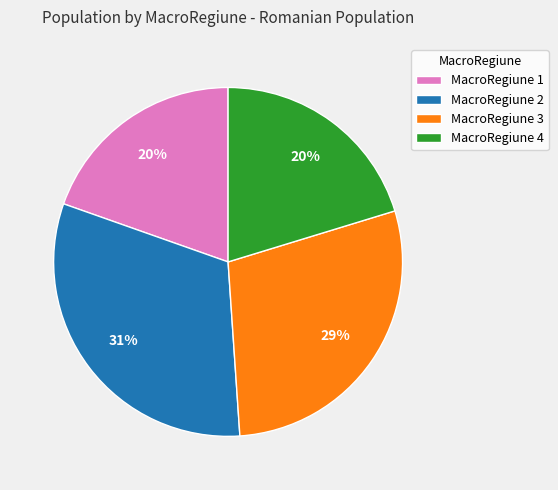

Which category has the biggest portion of the pie?

MacroRegiune 2